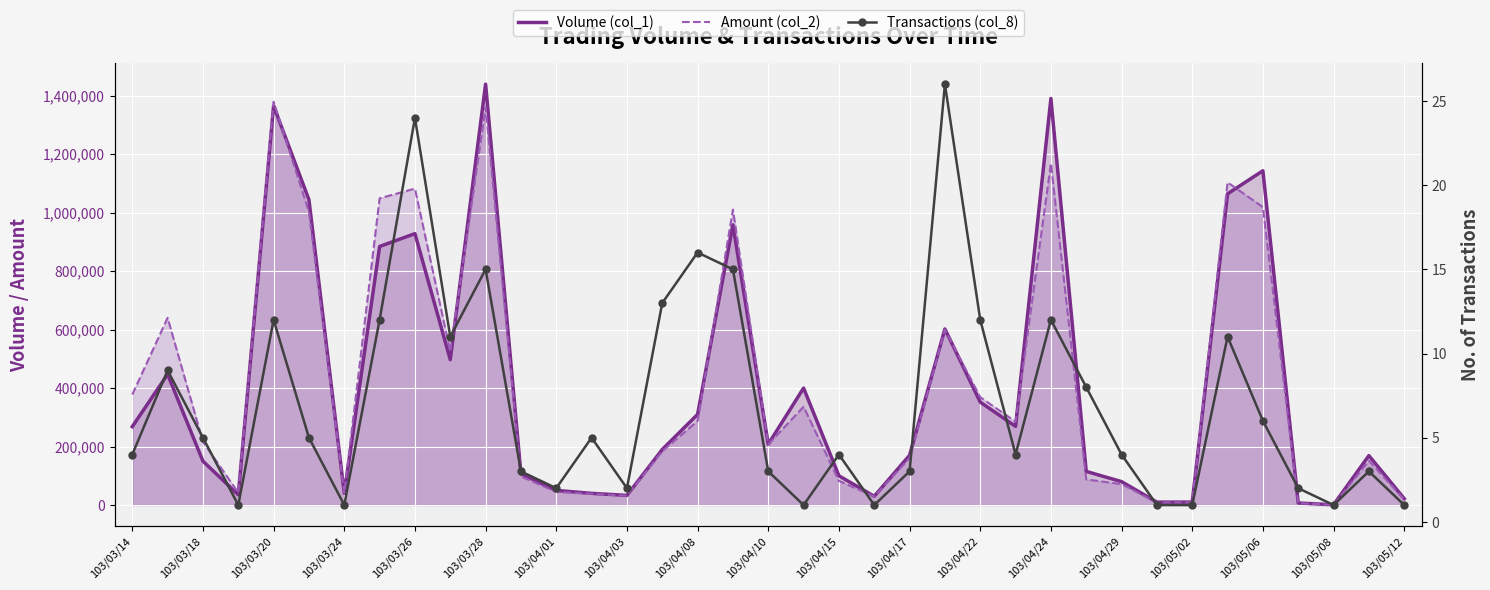

Reading right to left, what are all the values shown in this chart?

Volume (col_1): 22000	169000	1000	7000	1143000	1064000	10000	10000	80000	115000	1390000	269000	352000	602000	170000	30000	100000	400000	208000	958000	310000	190000	33000	40000	50000	107000	1439000	497000	928000	884000	40000	1044000	1365000	35000	150000	447000	268000
Amount (col_2): 18920	151700	840	6330	1018540	1103240	8900	8700	71500	87490	1168120	285030	368810	599730	160700	29400	82700	336000	207500	1010130	287300	184000	31770	38650	45000	97690	1359930	525290	1081770	1048770	41200	1002090	1379120	42000	216250	640040	377880
Transactions (col_8): 1	3	1	2	6	11	1	1	4	8	12	4	12	26	3	1	4	1	3	15	16	13	2	5	2	3	15	11	24	12	1	5	12	1	5	9	4